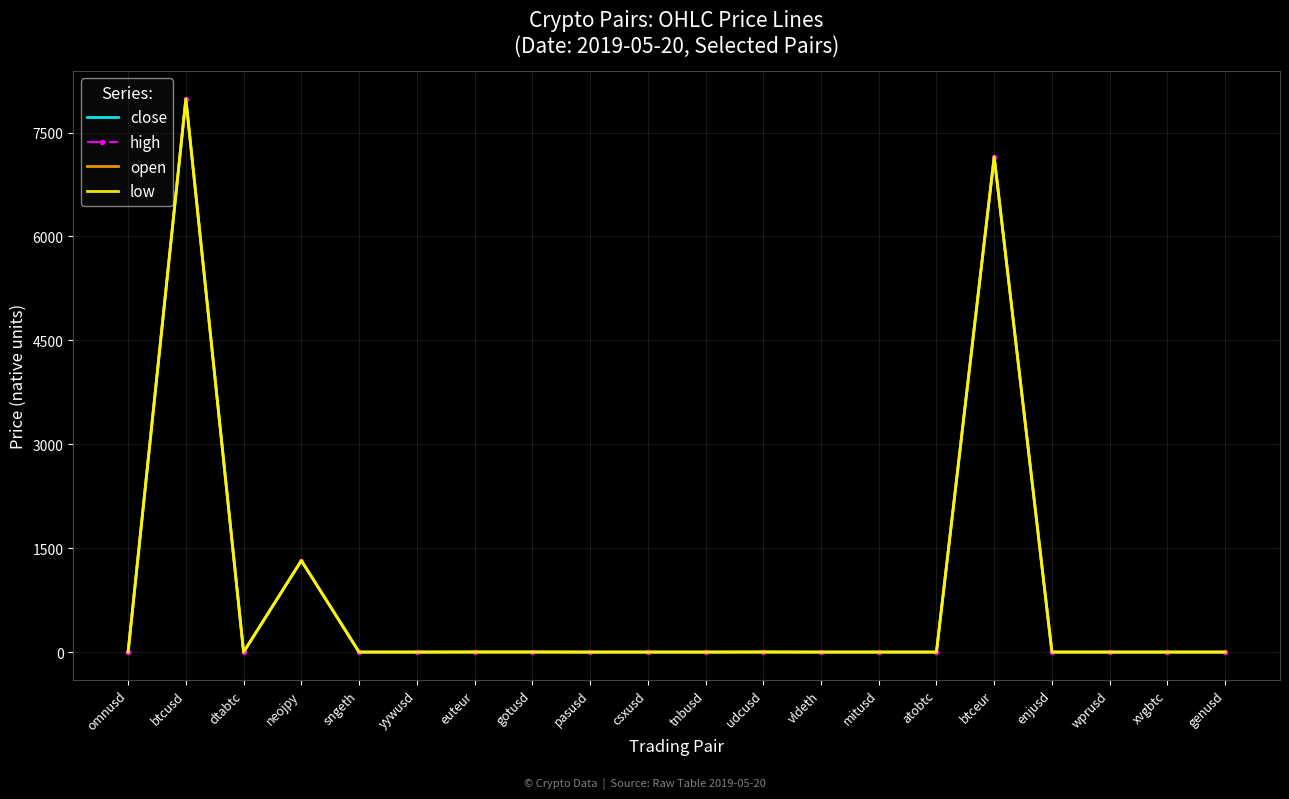

What is the difference between the second highest and minimum values in the low series?

7149.0